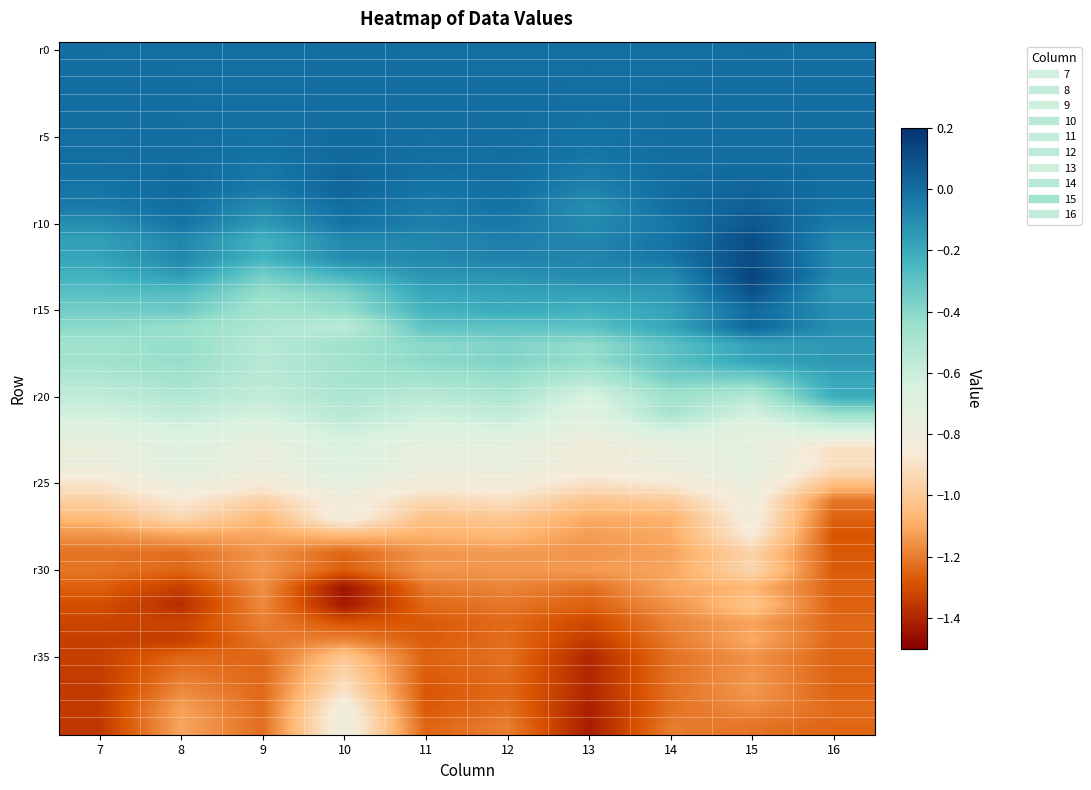

At which category is the sum across all series the highest?

15